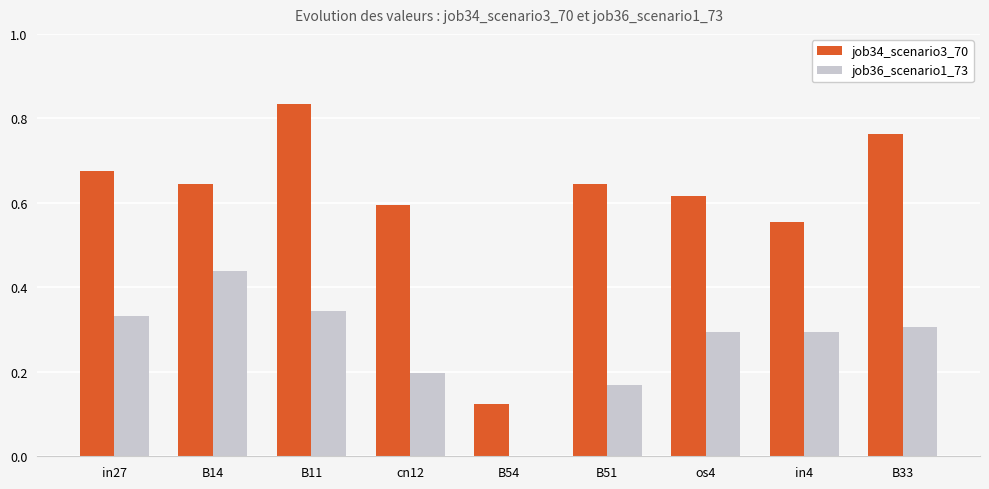

The job36_scenario1_73 series shows 0.4 at B33. True or false?

False